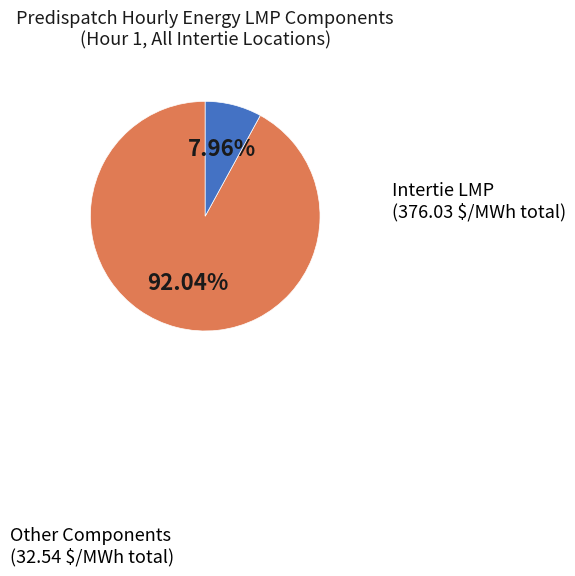

Does any single category account for the majority?

Yes